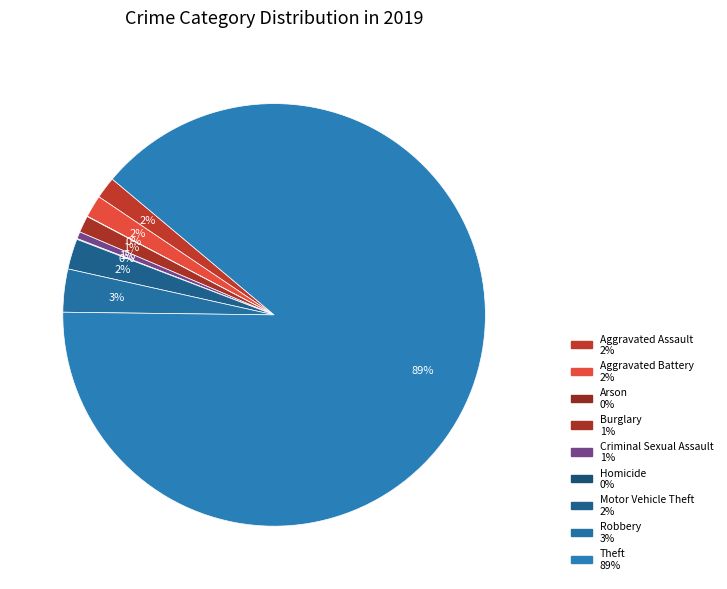

What is the largest slice in the pie chart?

Theft